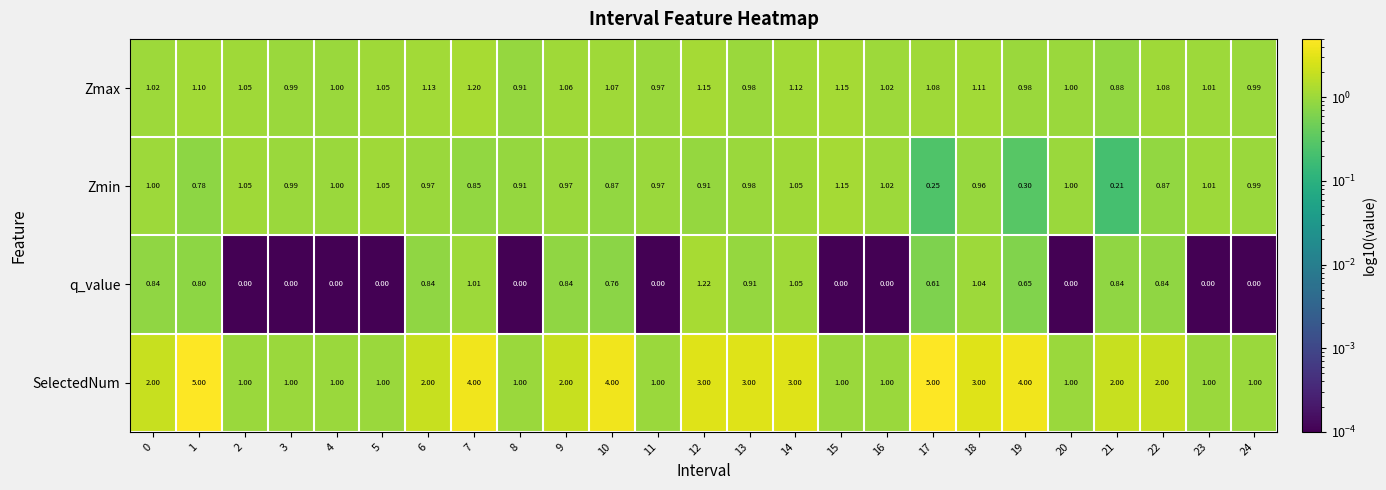

How many data points does each series have?

25